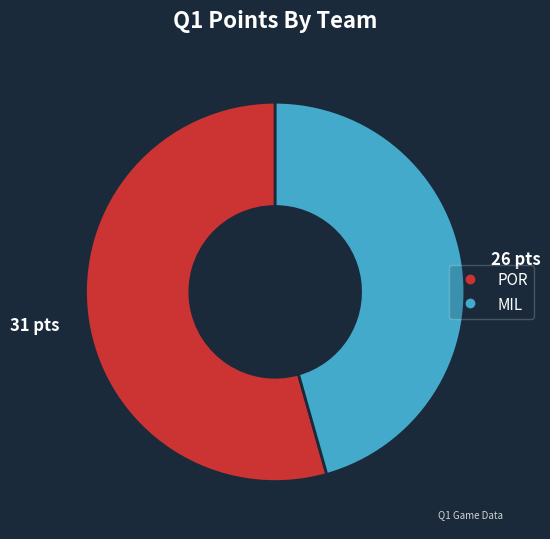

Which slice represents more than half of the pie?

POR